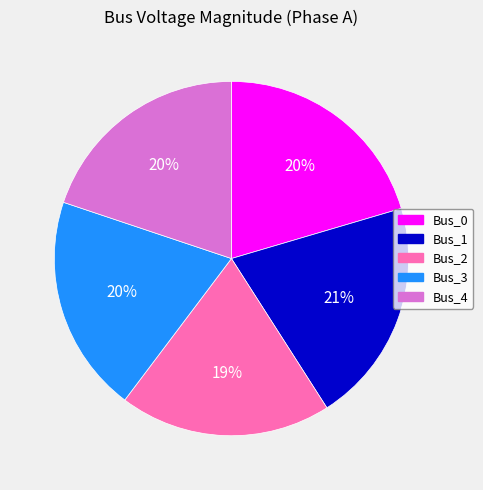

Count the number of slices in the pie.

5